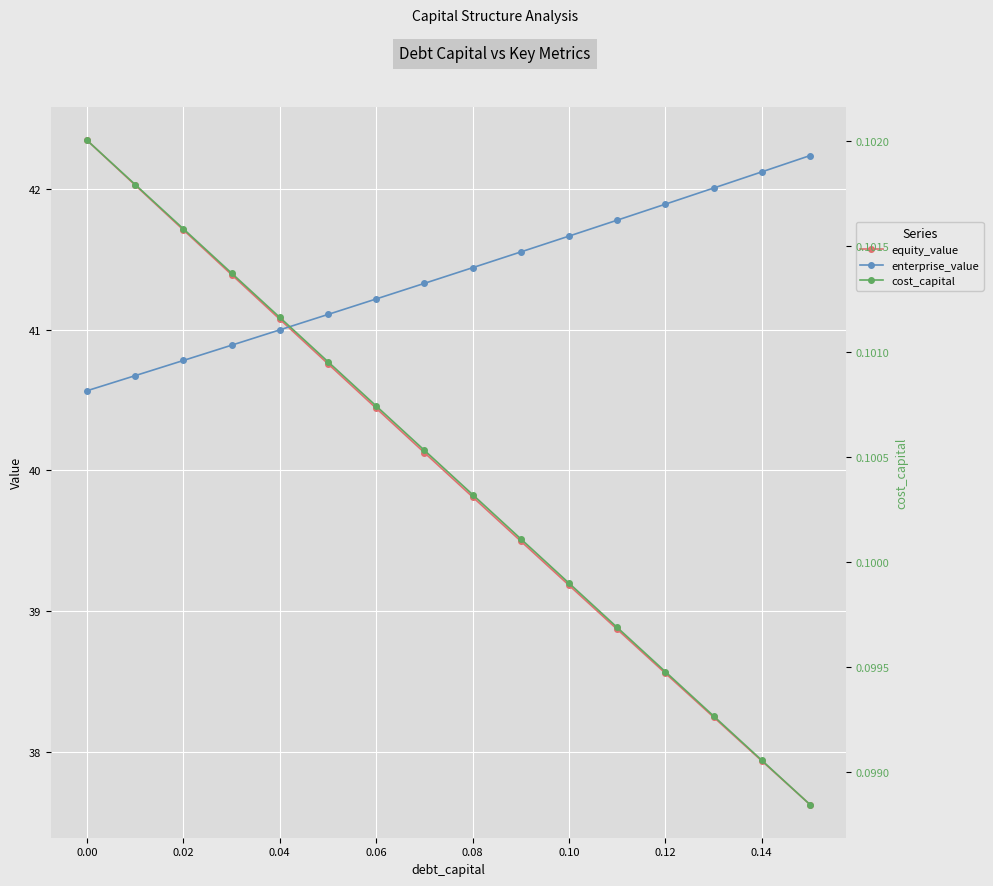

What is the maximum value for equity_value?

42.3